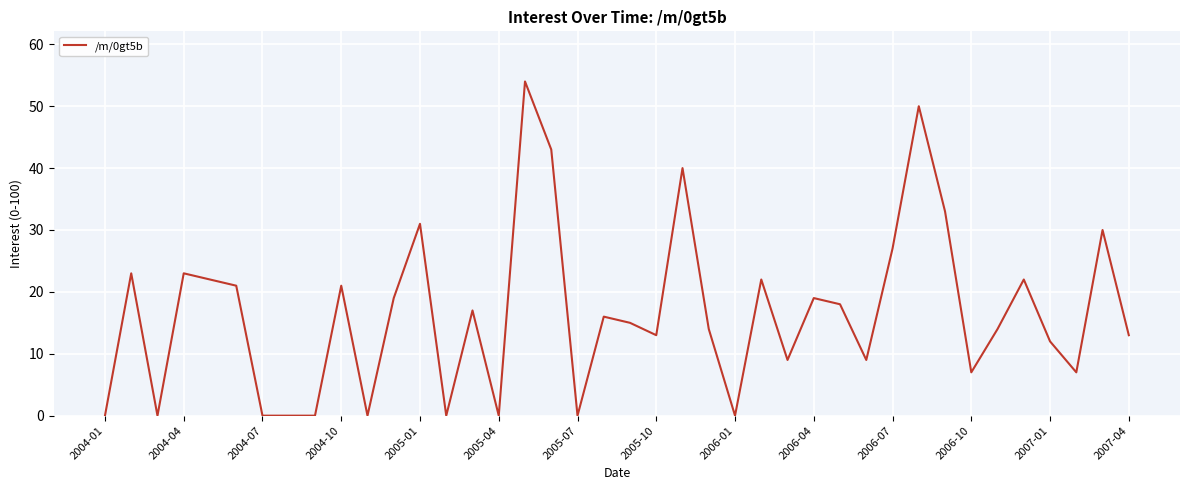

What is the maximum value shown in the chart?

54